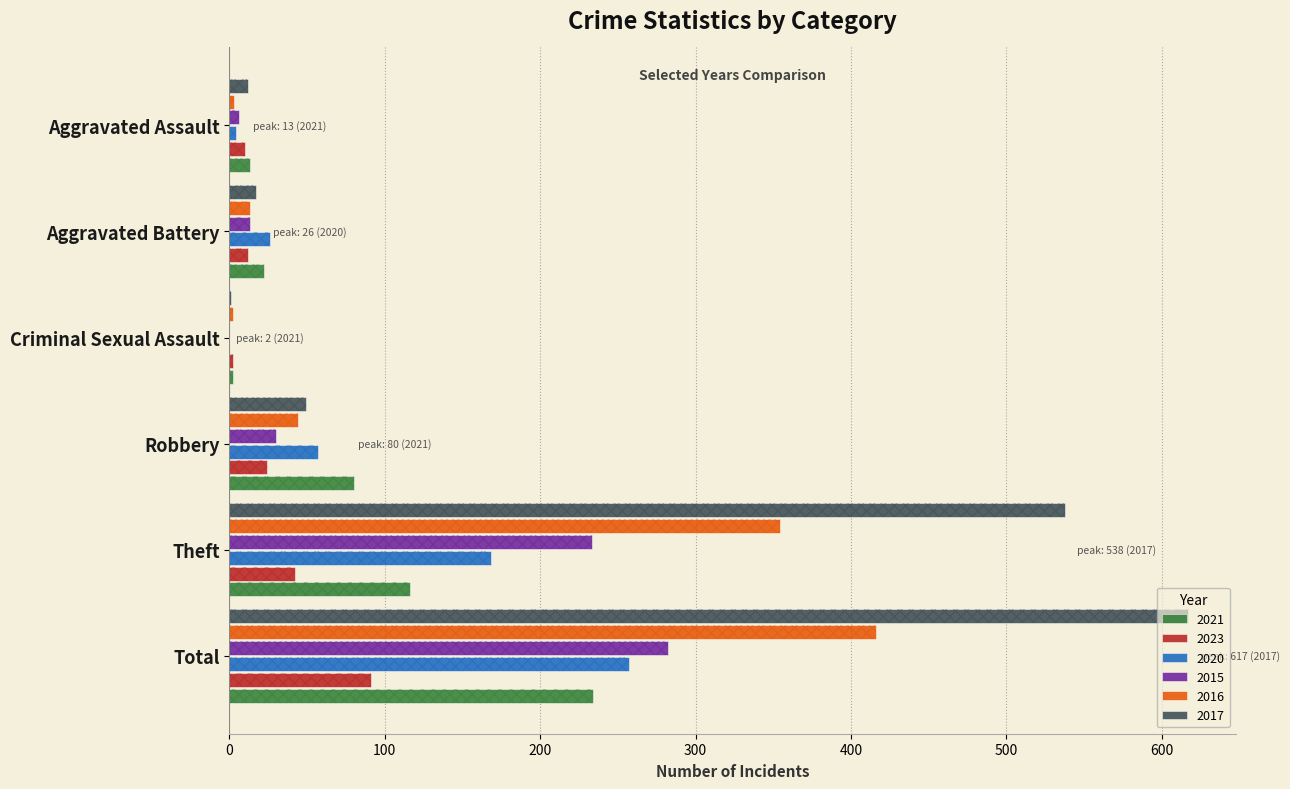

What is the difference between the 2020 values at Criminal Sexual Assault and Aggravated Assault?

4